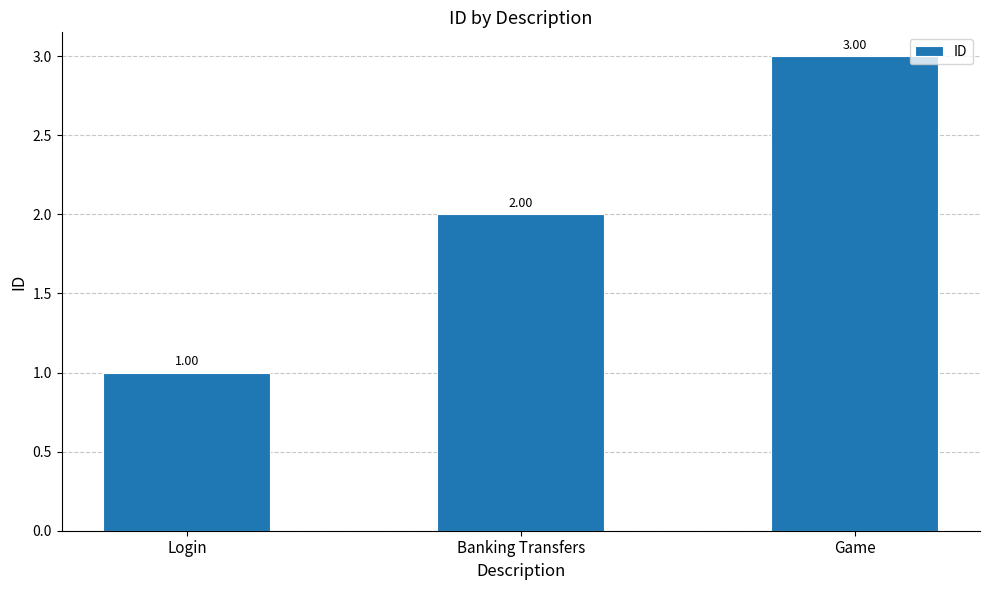

Does the chart contain stacked bars?

No